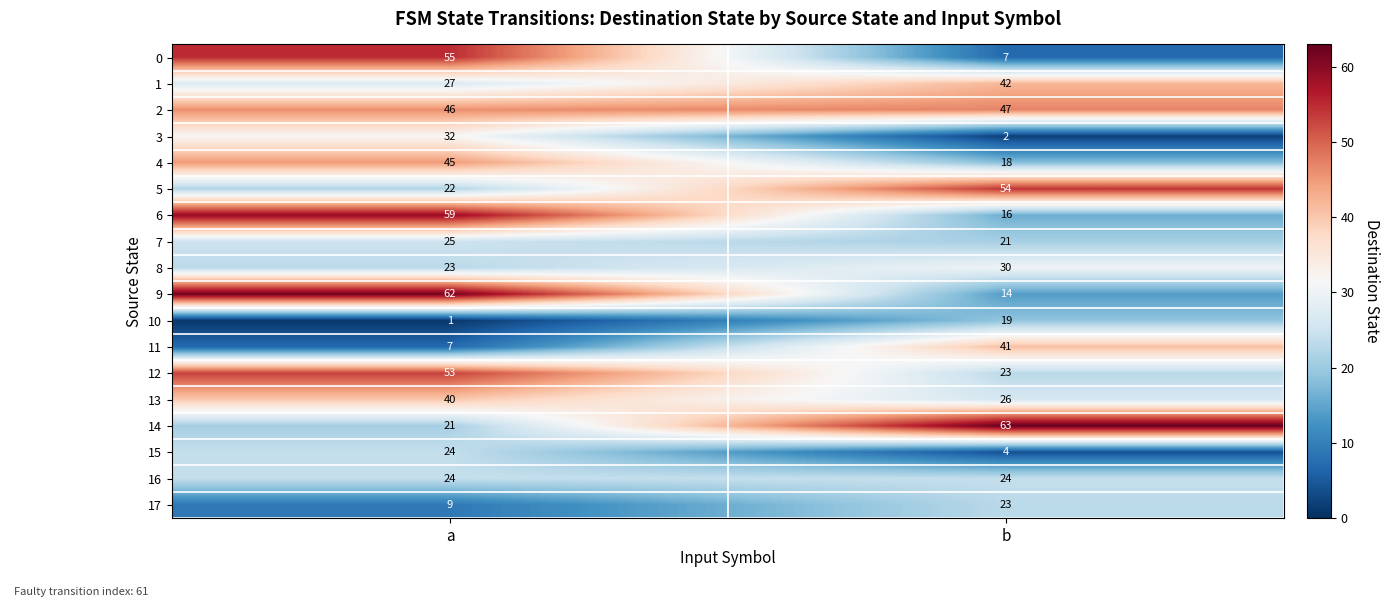

What is the difference between the highest and lowest values at a?

61